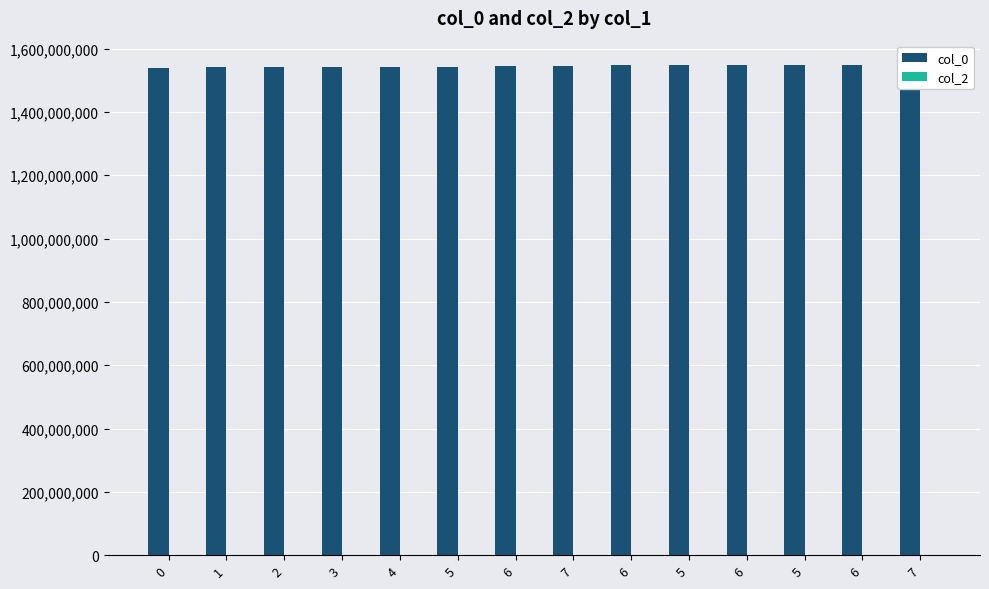

Which category has the highest value in the col_0 series?

7